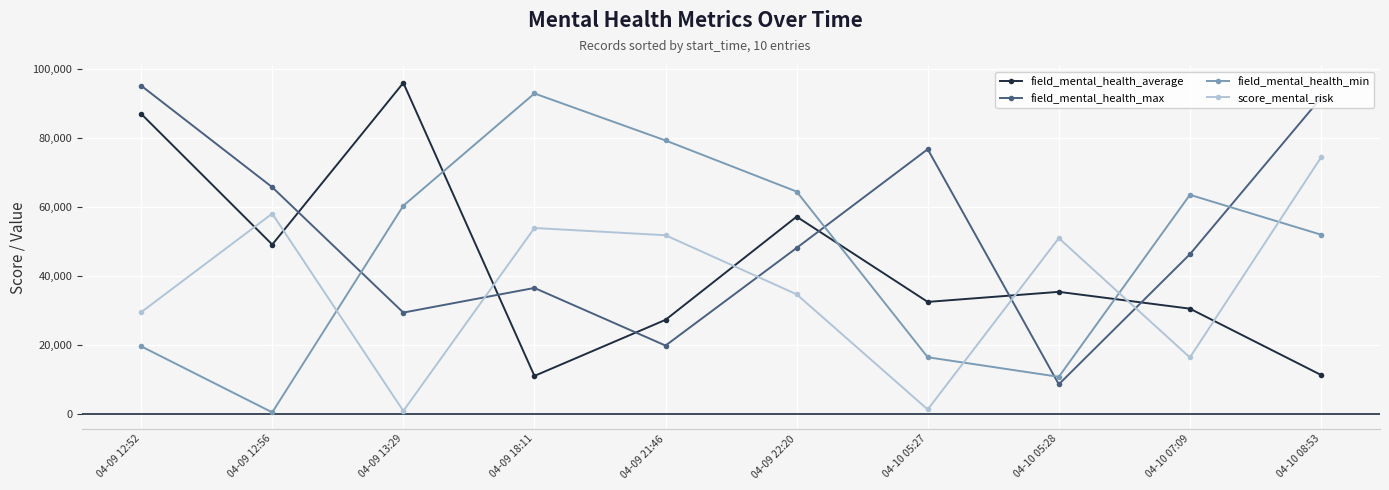

How many series are shown in this chart?

4